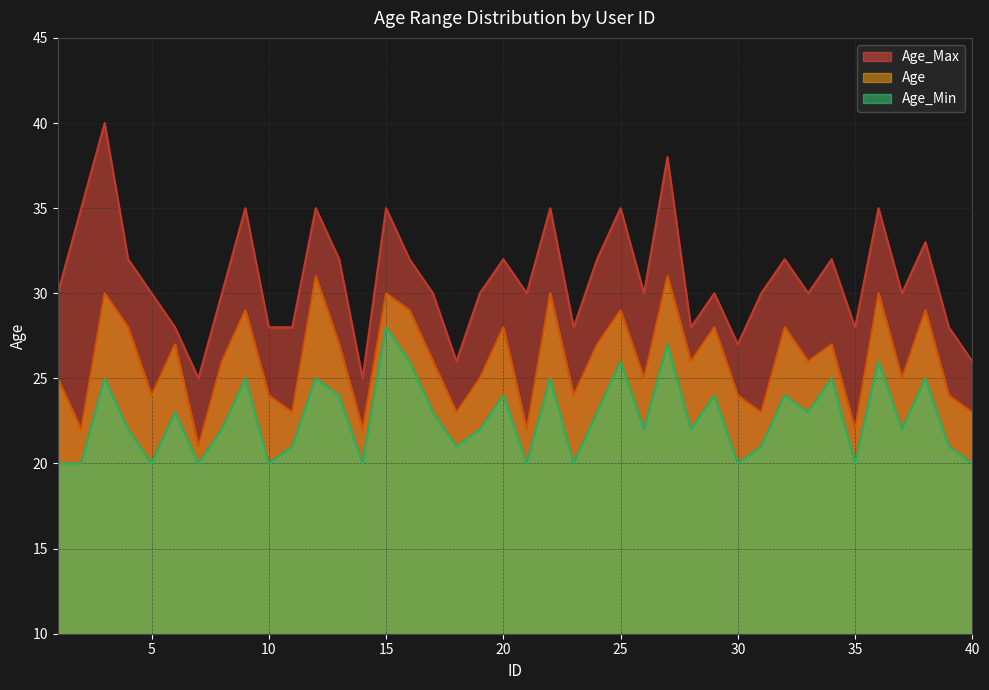

What is the value of the Age_Max point at the 14th from the left?

25